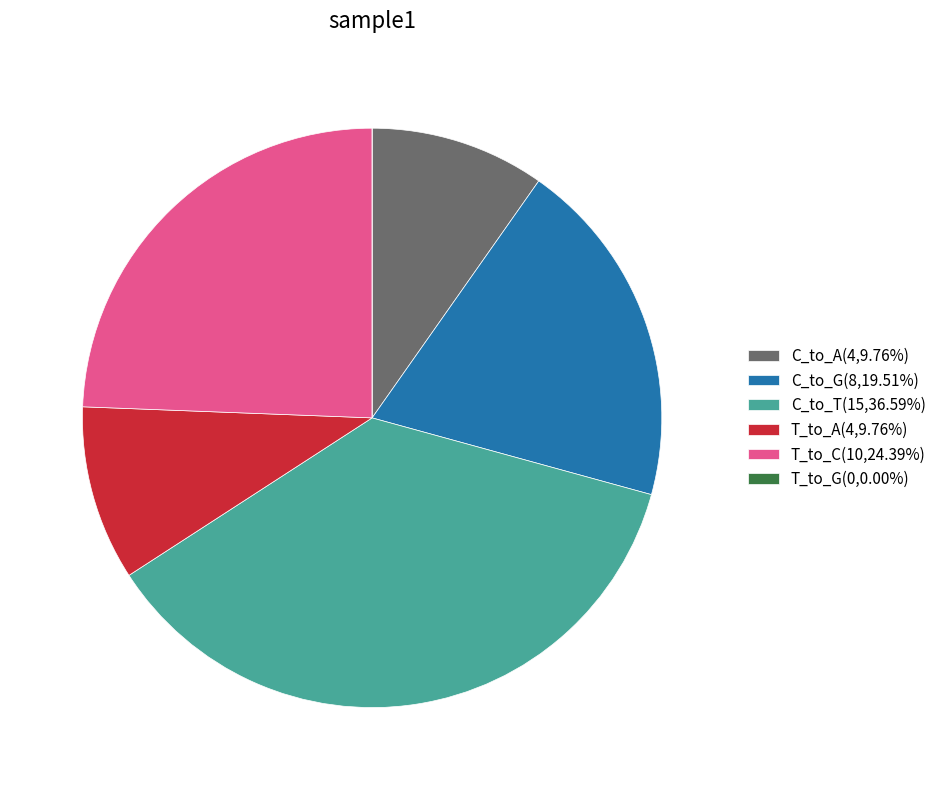

Is there any slice that represents more than half of the pie?

No